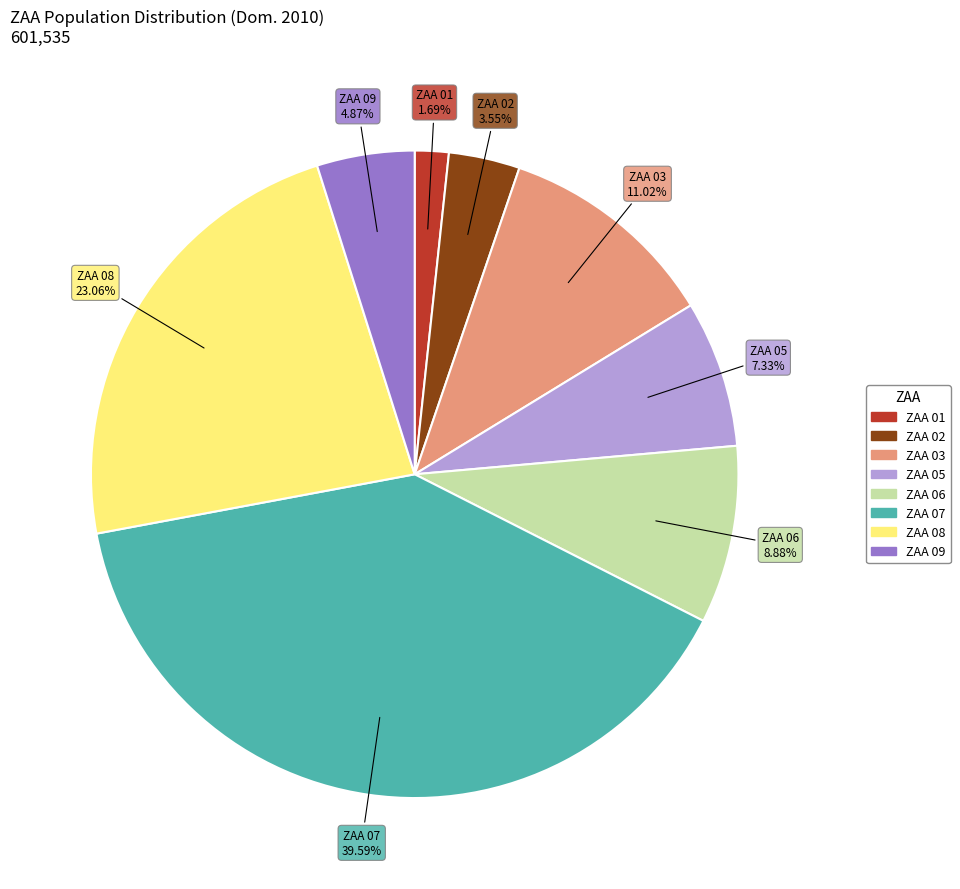

Is the sum of ZAA 02 and ZAA 07 greater than half?

No